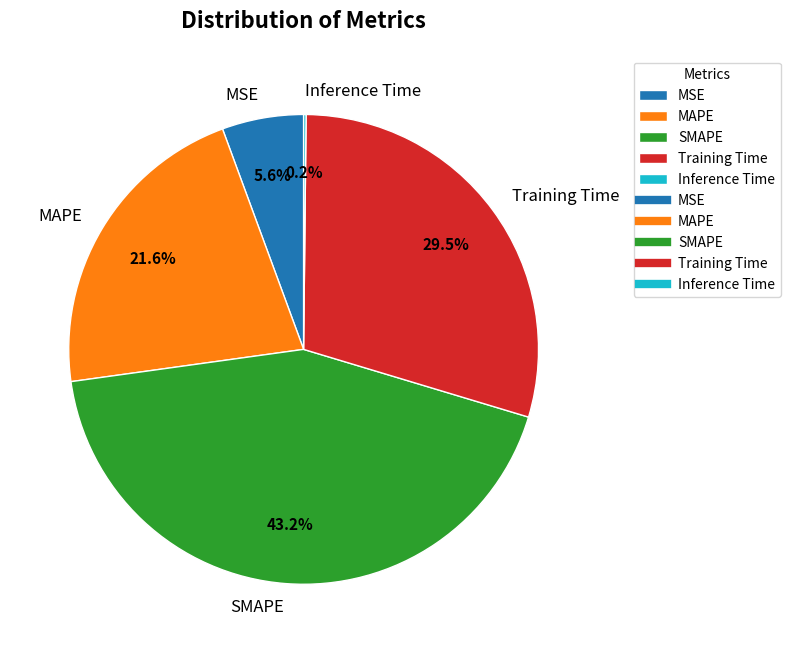

What percentage is NOT represented by MAPE?

78.4%